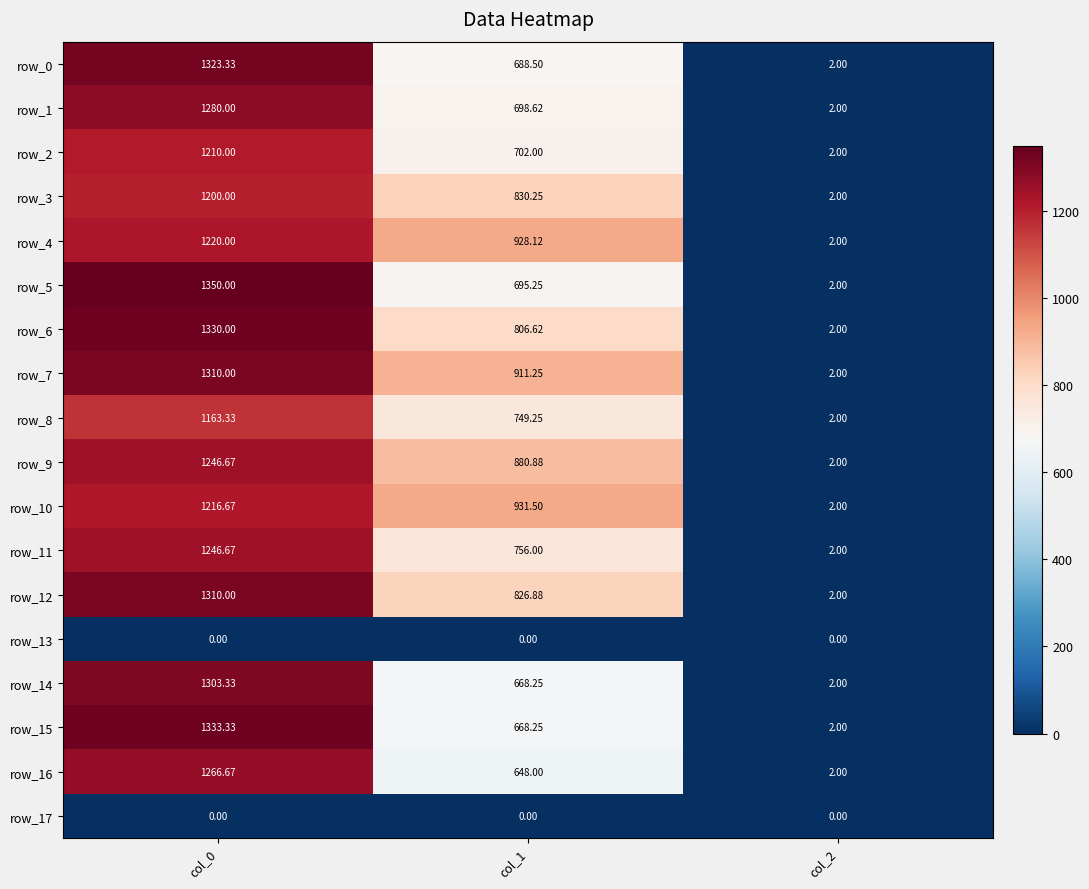

What is the maximum value for row_5?

1350.0